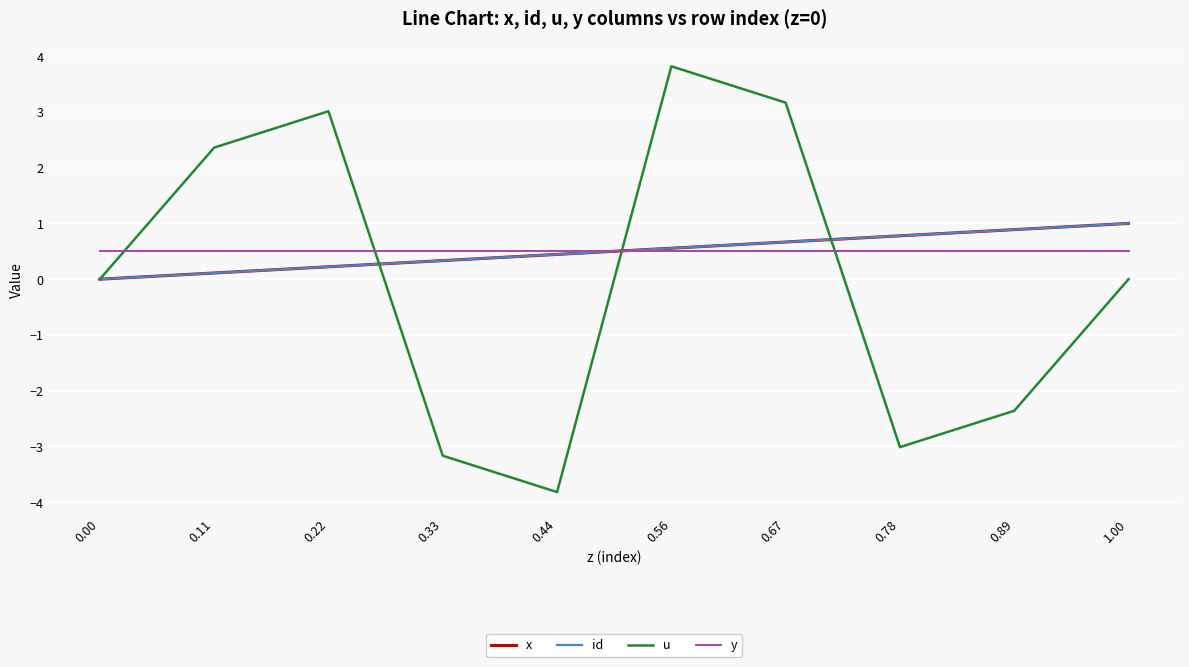

Reading left to right, list all the values displayed in this chart.

x: 0.0	0.1	0.2	0.3	0.4	0.6	0.7	0.8	0.9	1.0
id: 0.0	0.1	0.2	0.3	0.4	0.6	0.7	0.8	0.9	1.0
u: 0.0	2.4	3.0	-3.2	-3.8	3.8	3.2	-3.0	-2.4	-0.0
y: 0.5	0.5	0.5	0.5	0.5	0.5	0.5	0.5	0.5	0.5